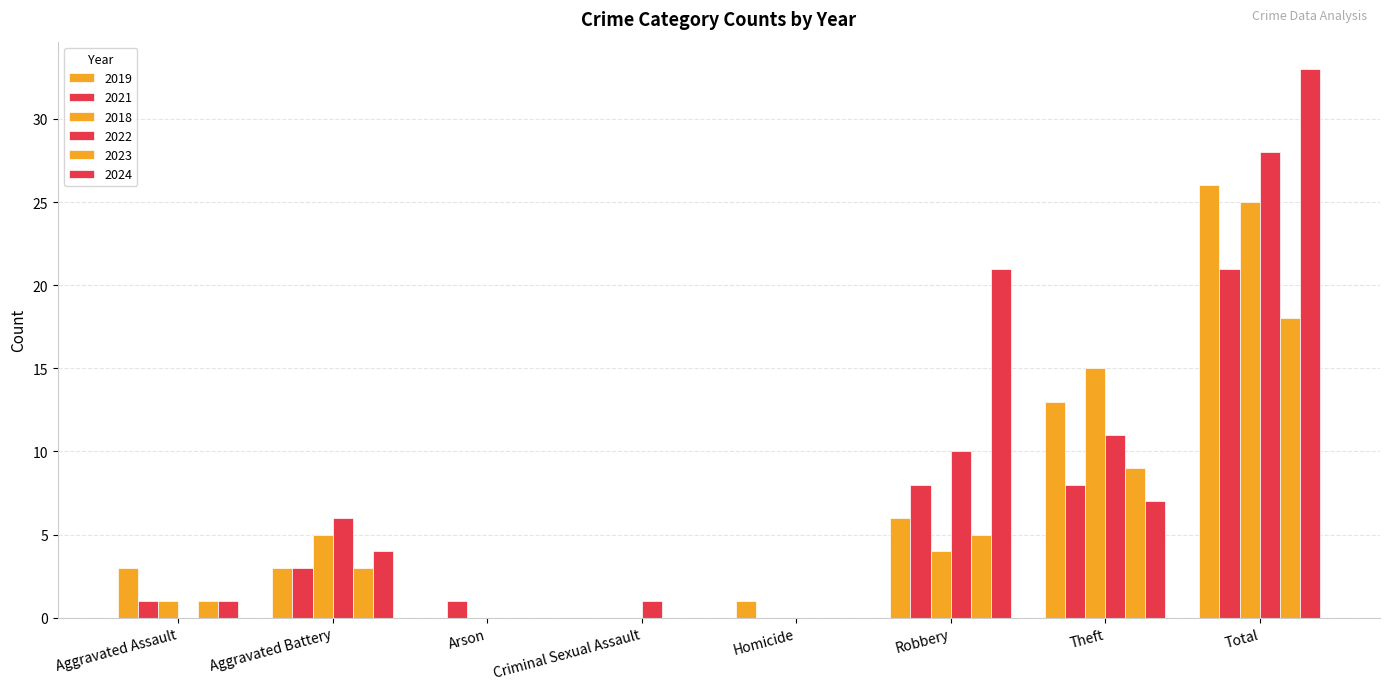

Reading left to right, extract all data points from this chart.

2019: Aggravated Assault=3	Aggravated Battery=3	Arson=0	Criminal Sexual Assault=0	Homicide=1	Robbery=6	Theft=13	Total=26
2021: Aggravated Assault=1	Aggravated Battery=3	Arson=1	Criminal Sexual Assault=0	Homicide=0	Robbery=8	Theft=8	Total=21
2018: Aggravated Assault=1	Aggravated Battery=5	Arson=0	Criminal Sexual Assault=0	Homicide=0	Robbery=4	Theft=15	Total=25
2022: Aggravated Assault=0	Aggravated Battery=6	Arson=0	Criminal Sexual Assault=1	Homicide=0	Robbery=10	Theft=11	Total=28
2023: Aggravated Assault=1	Aggravated Battery=3	Arson=0	Criminal Sexual Assault=0	Homicide=0	Robbery=5	Theft=9	Total=18
2024: Aggravated Assault=1	Aggravated Battery=4	Arson=0	Criminal Sexual Assault=0	Homicide=0	Robbery=21	Theft=7	Total=33